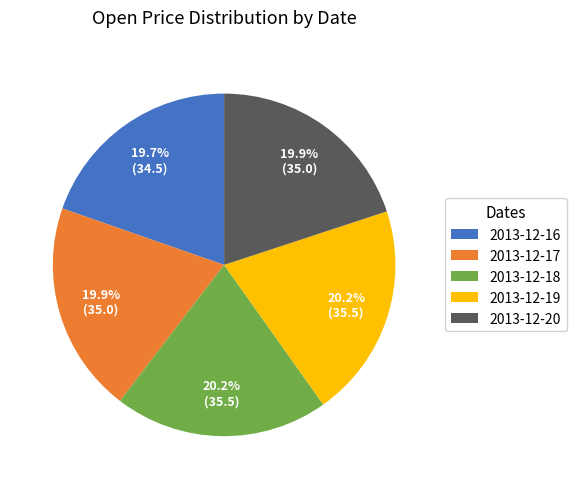

How much of the chart is everything except 2013-12-19?

79.8%